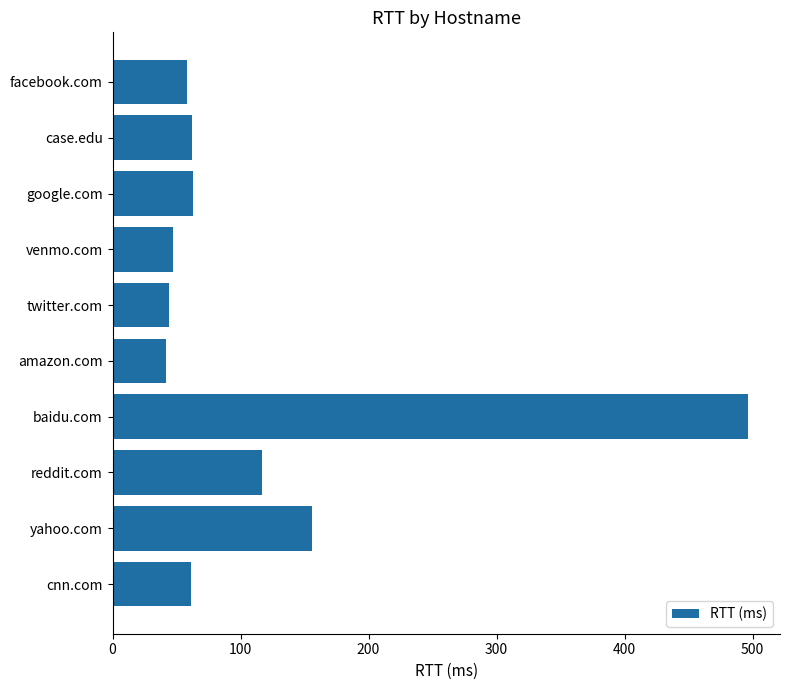

How many data points does each series have?

10